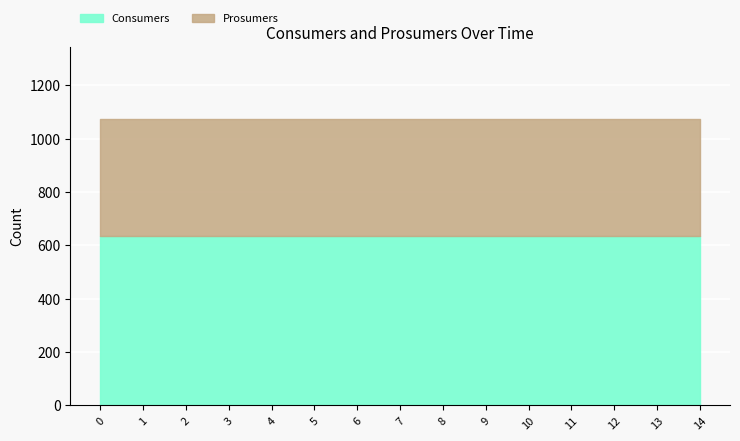

What is the total value across all series at 1?

1075